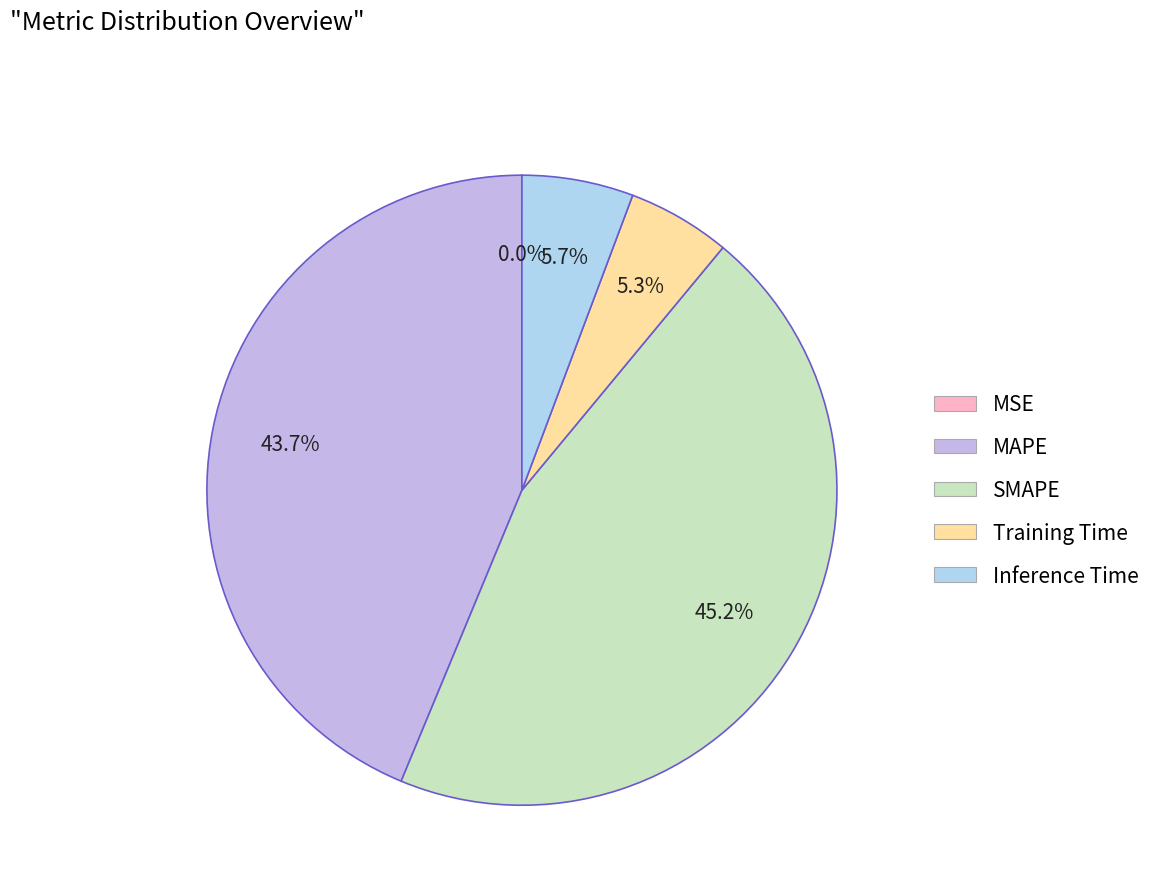

Rank the categories by value from highest to lowest.

SMAPE, MAPE, Inference Time, Training Time, MSE